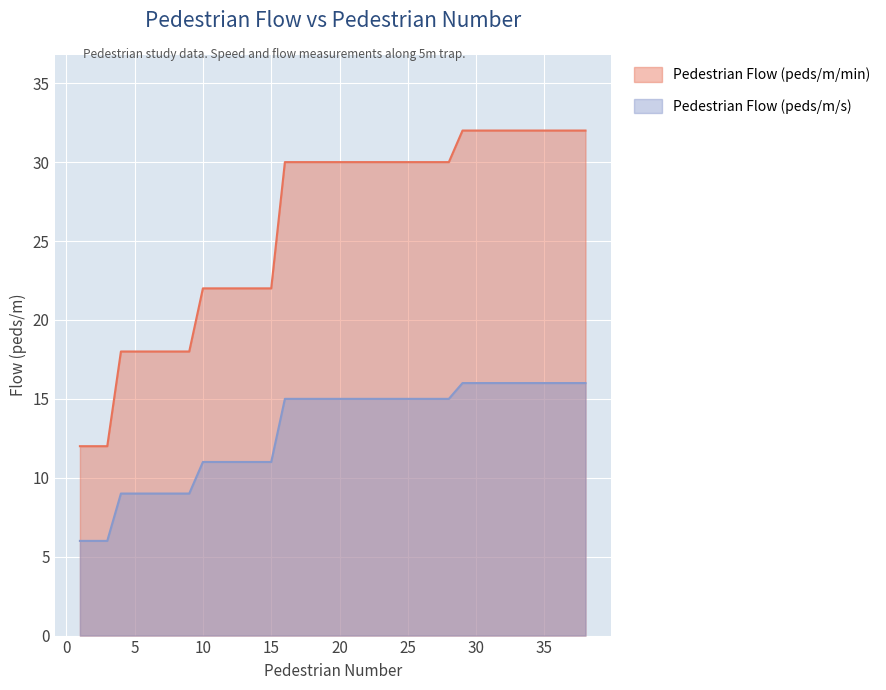

Rank the series at 25 from highest to lowest value.

Pedestrian Flow (peds/m/min), Pedestrian Flow (peds/m/s)